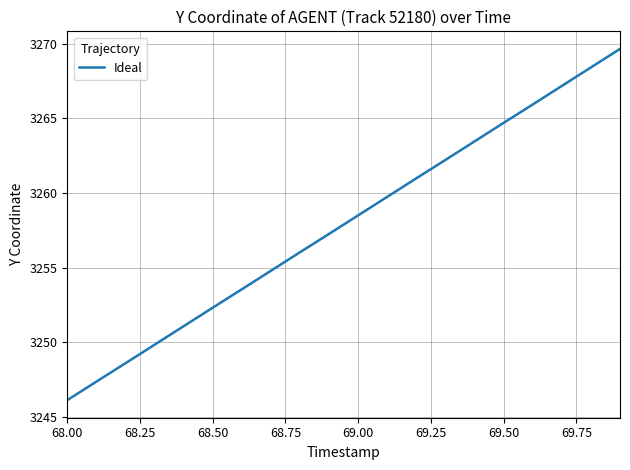

What is the sum of all values?

65157.7